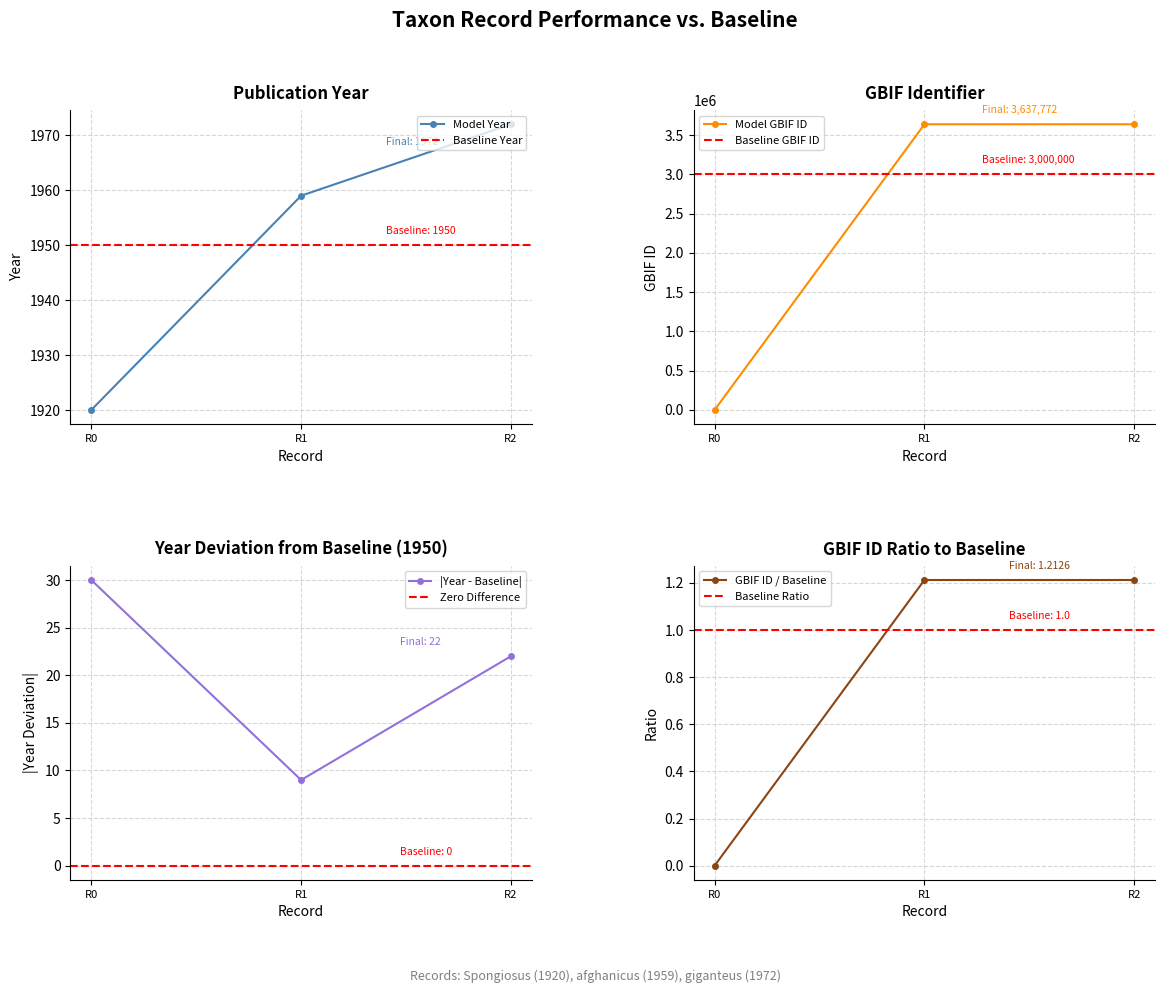

The value of Model GBIF ID at R0 is 0. True or false?

True